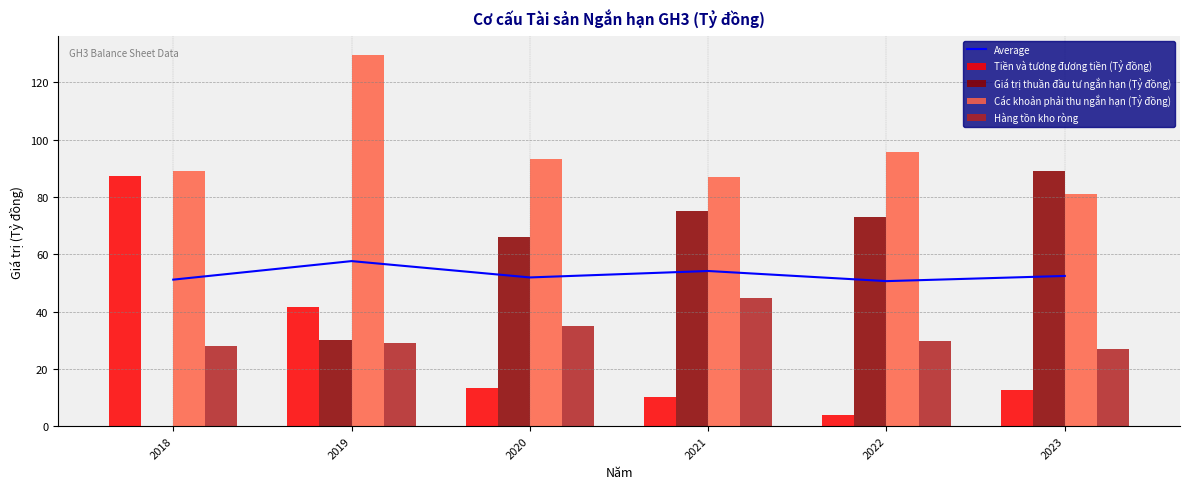

Rank the categories by Tiền và tương đương tiền (Tỷ đồng) value from lowest to highest.

2022, 2021, 2023, 2020, 2019, 2018